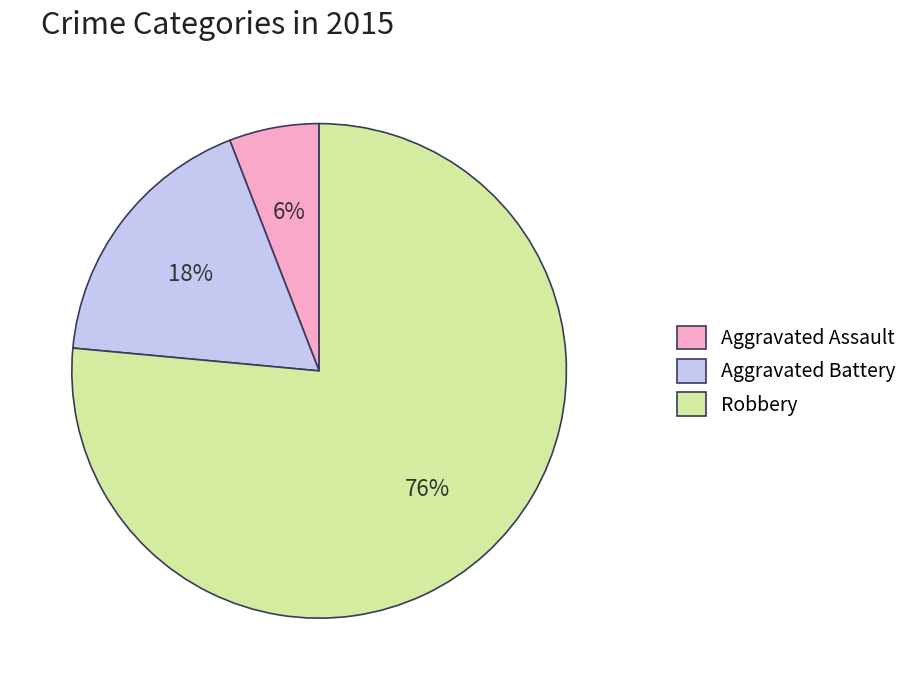

Is there any slice that represents more than half of the pie?

Yes